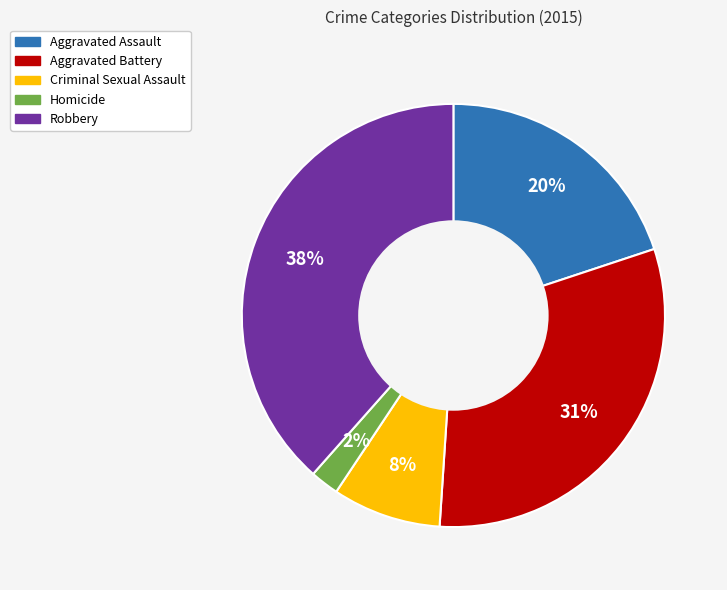

True or false: Robbery accounts for 49% of the total.

False